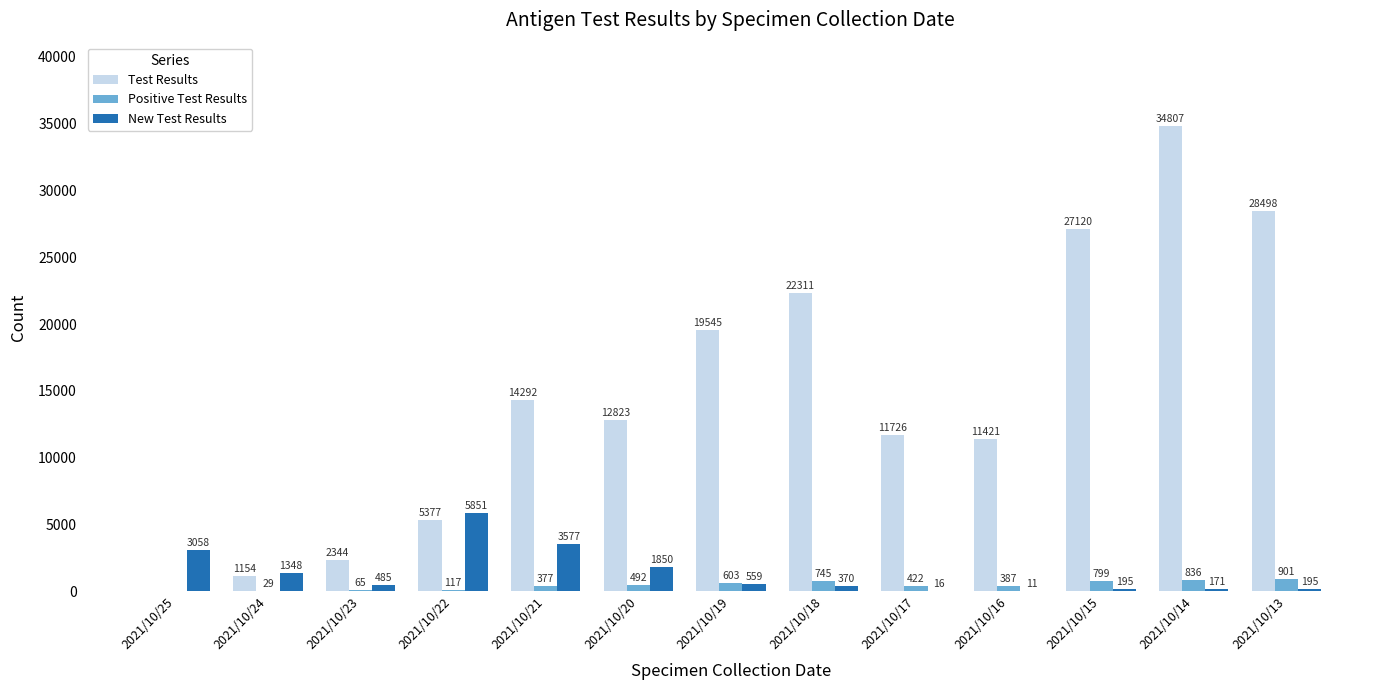

What is the maximum value shown in the chart?

34807